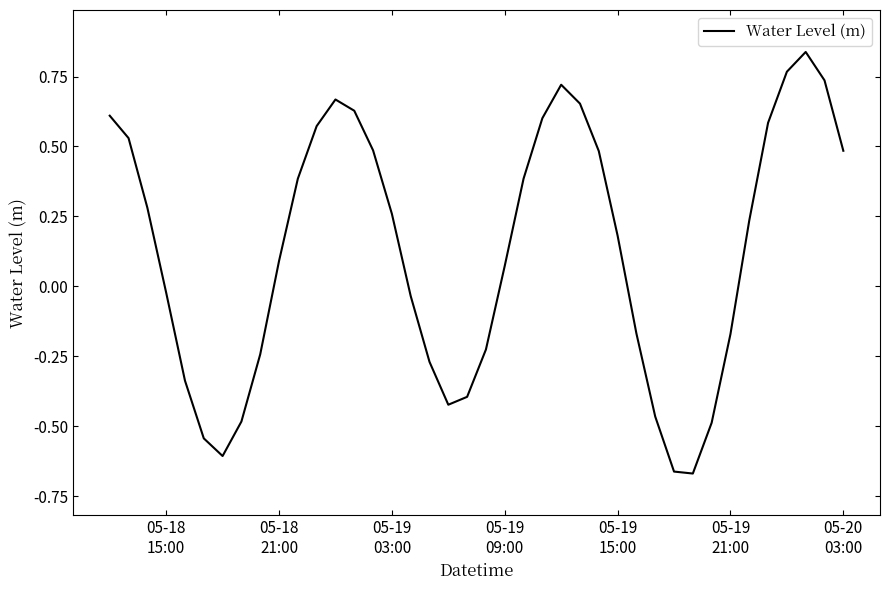

What is the difference between the maximum and minimum values?

1.5